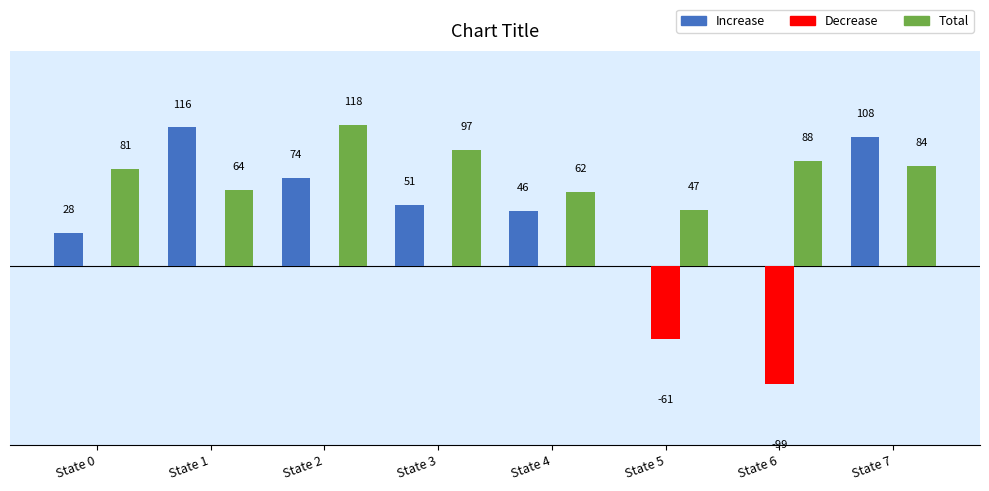

Where does the Increase series first go above 51?

State 1